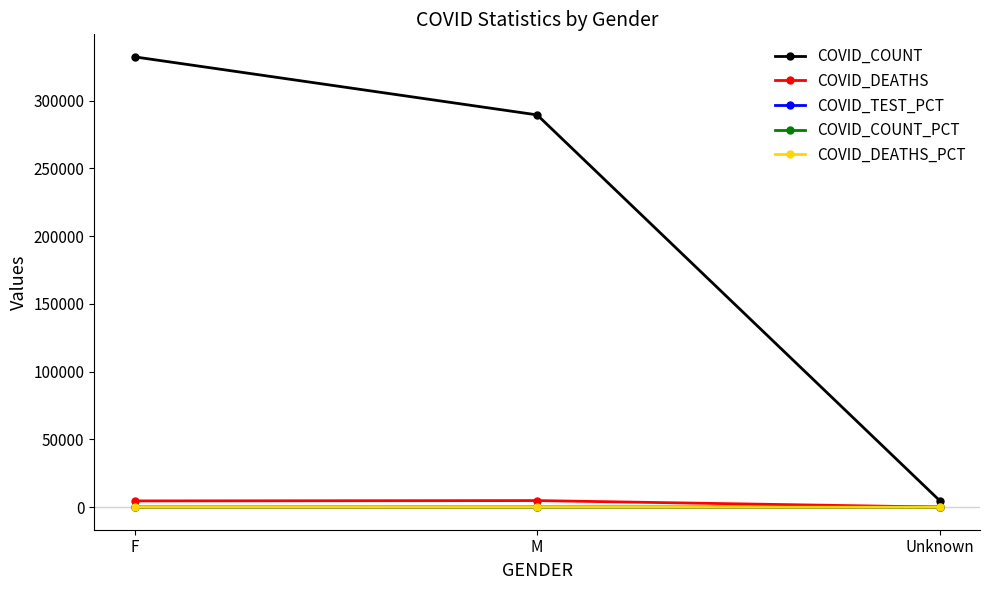

How many values in the COVID_COUNT_PCT series are below 46?

1